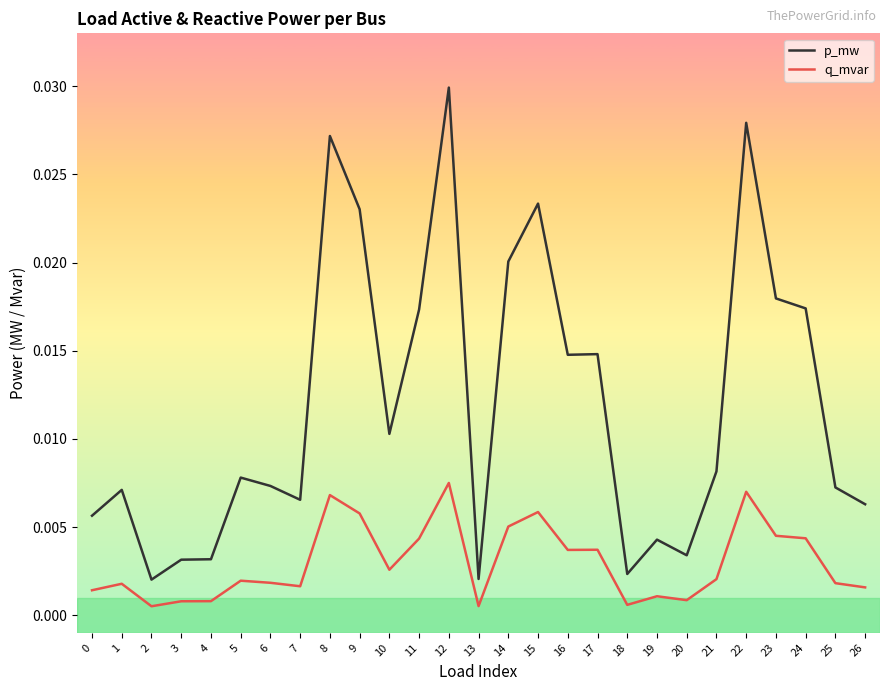

Is the value of p_mw at 2 greater than the value of q_mvar at 12?

No